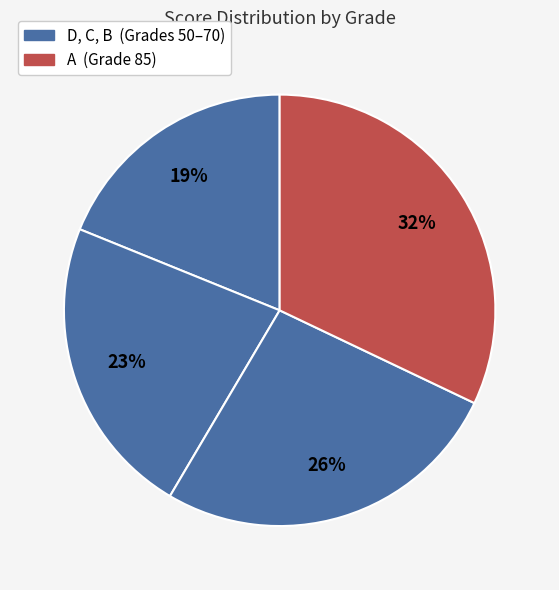

How many slices are in this pie chart?

4